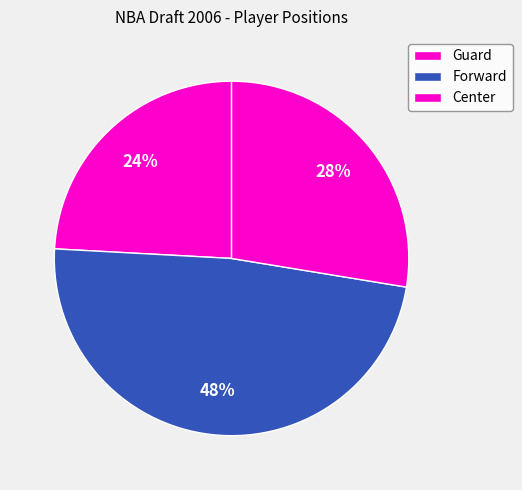

How many segments does this pie chart have?

3